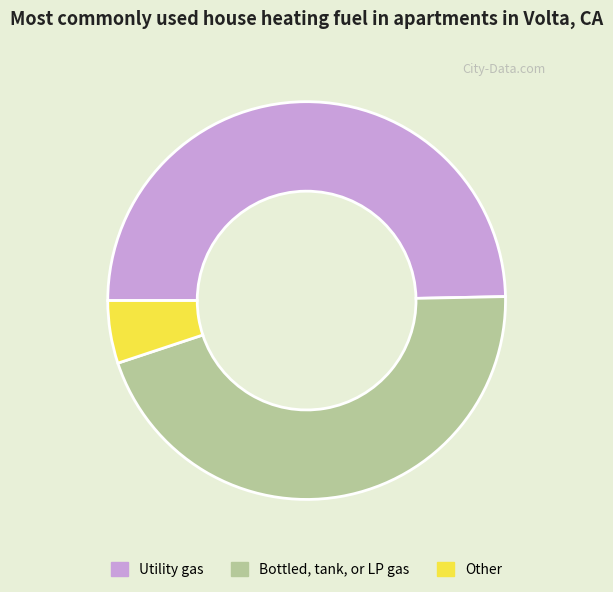

How many segments does this pie chart have?

3